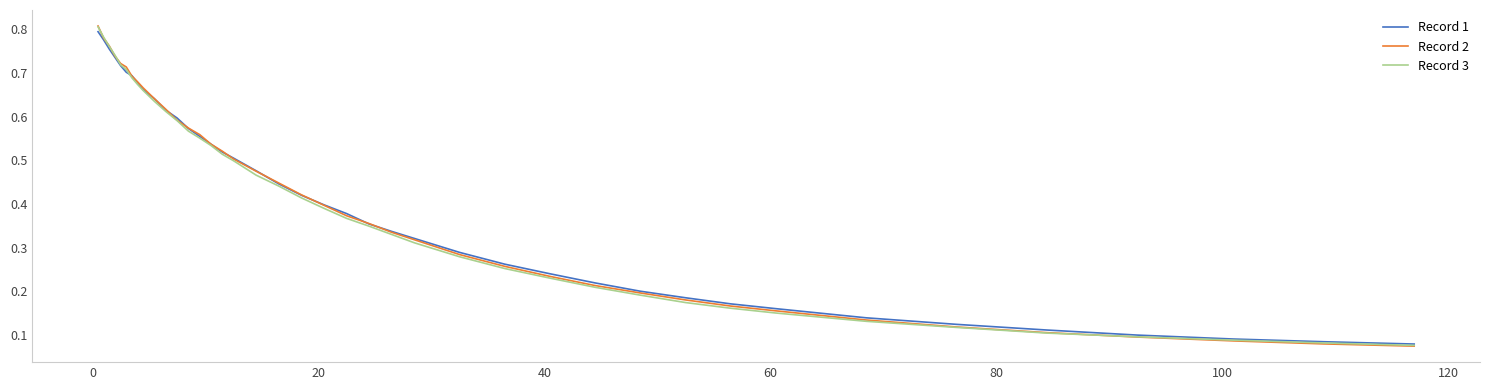

Which series has the largest range (max minus min)?

Record 2